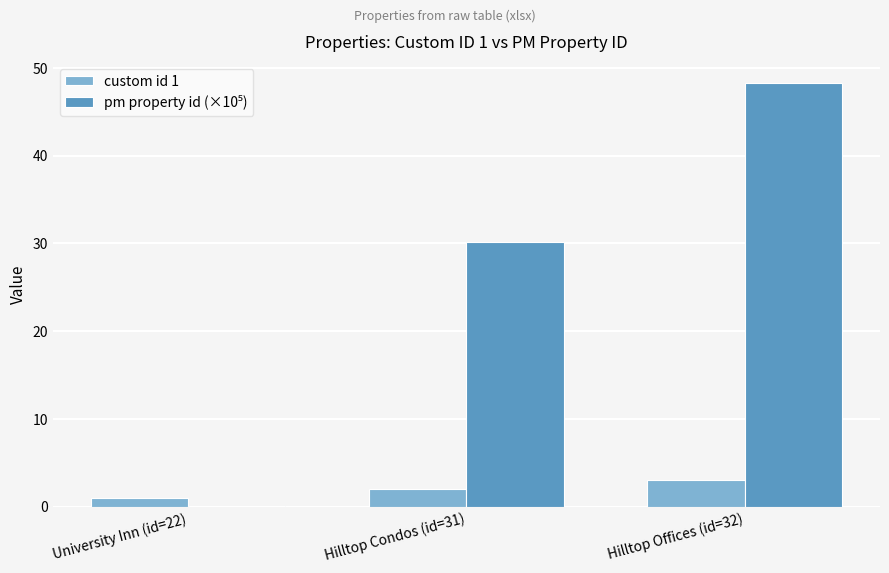

Which category has the highest value across all series?

Hilltop Offices (id=32)